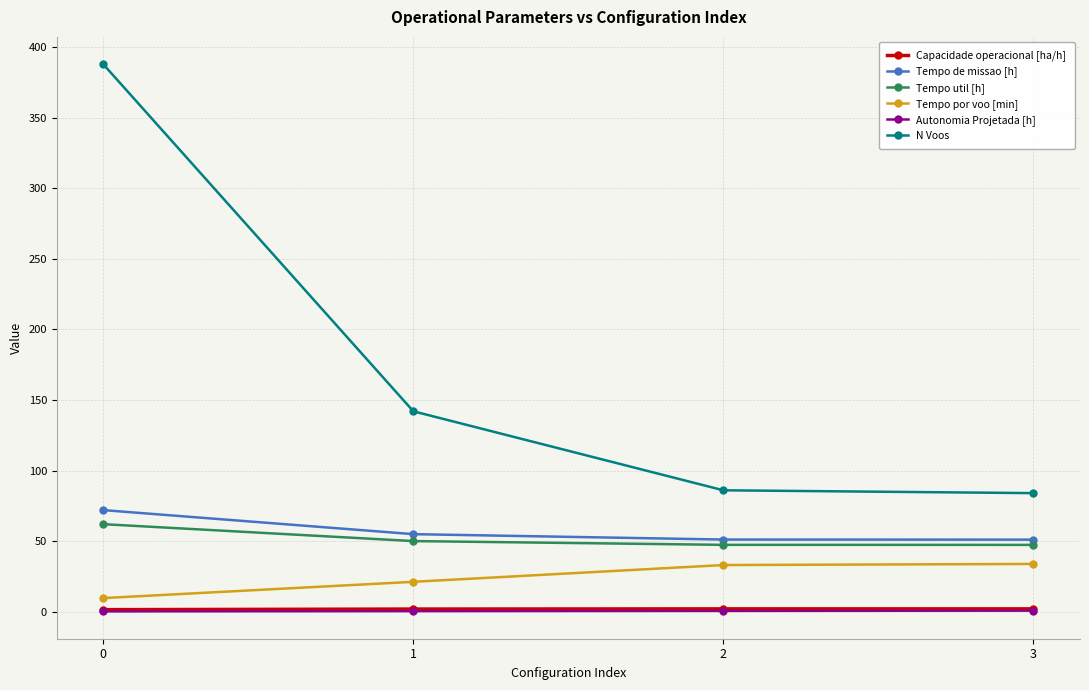

What is the sum of the Capacidade operacional [ha/h] values at 1 and 3?

3.8